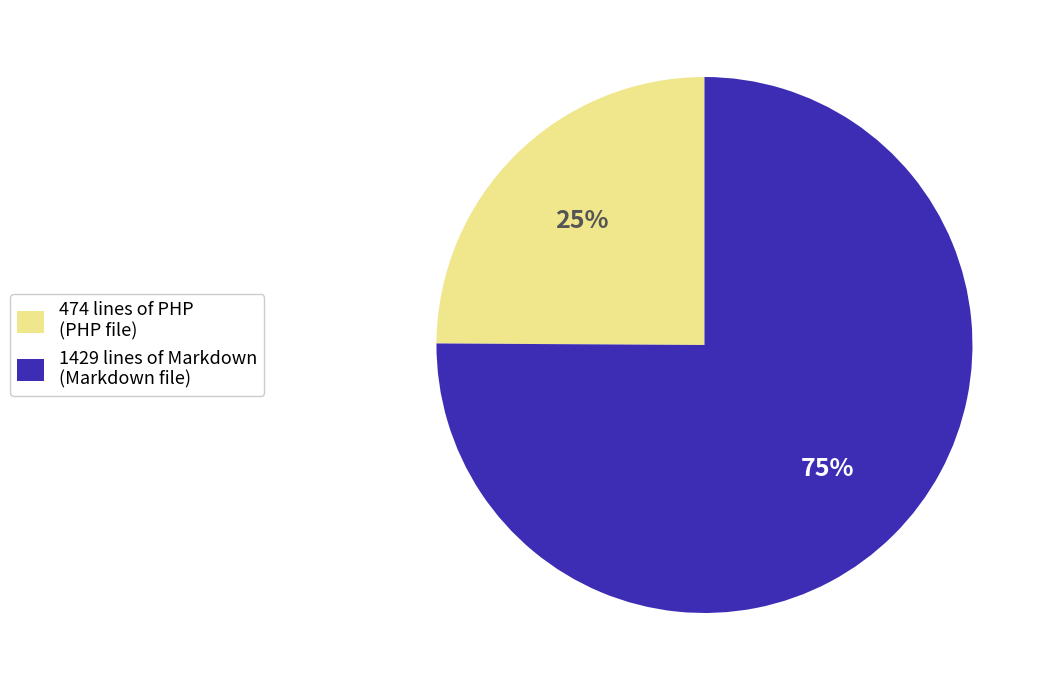

Which has a higher value, 474 lines of PHP (PHP file) or 1429 lines of Markdown (Markdown file)?

1429 lines of Markdown (Markdown file)